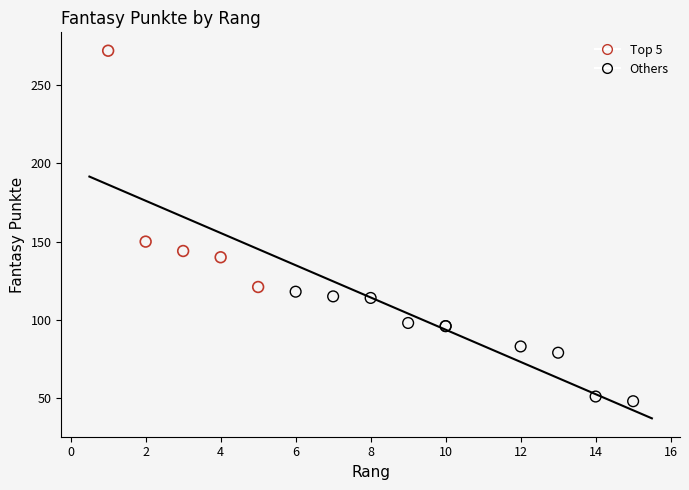

Which series has the widest spread of Y values?

Top 5